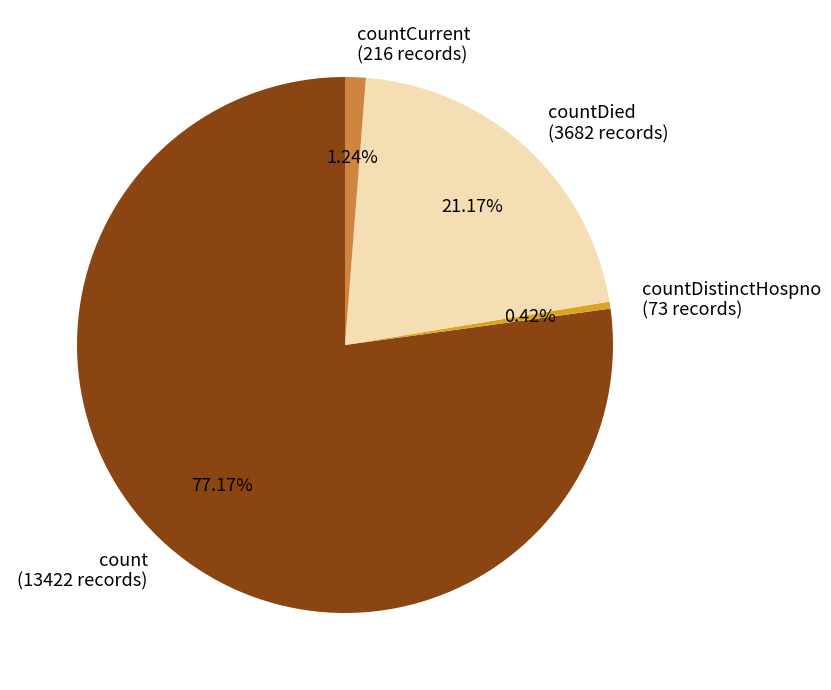

What percentage is NOT represented by countDied?

78.8%